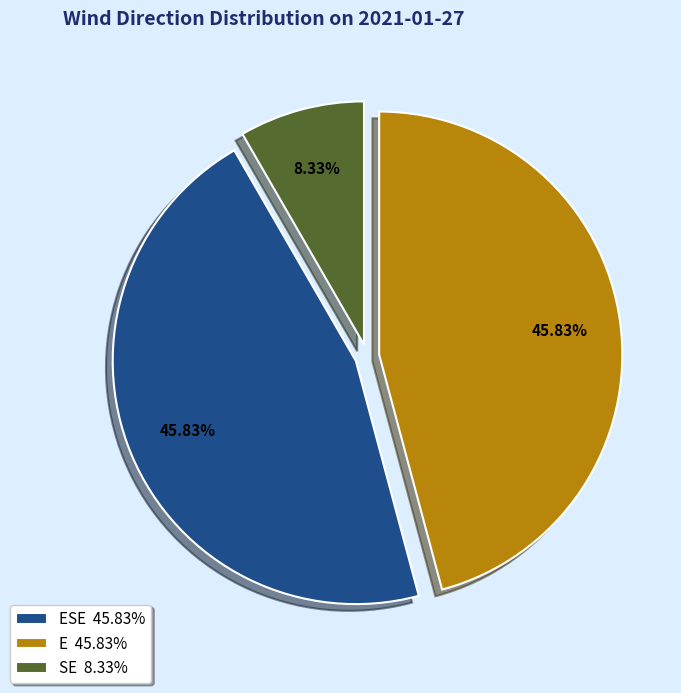

What is the ratio of the value at ESE 45.83% to the value at SE 8.33%?

5.5